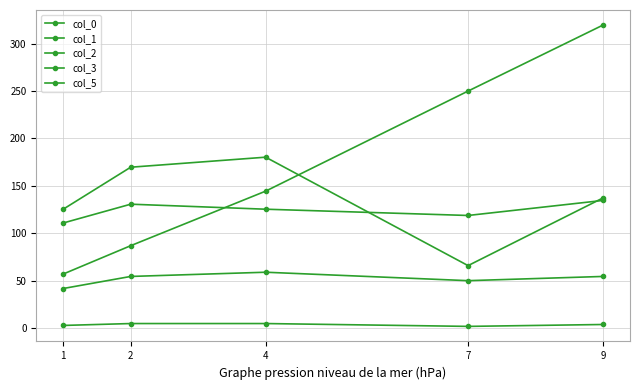

How many lines are shown in the chart?

5